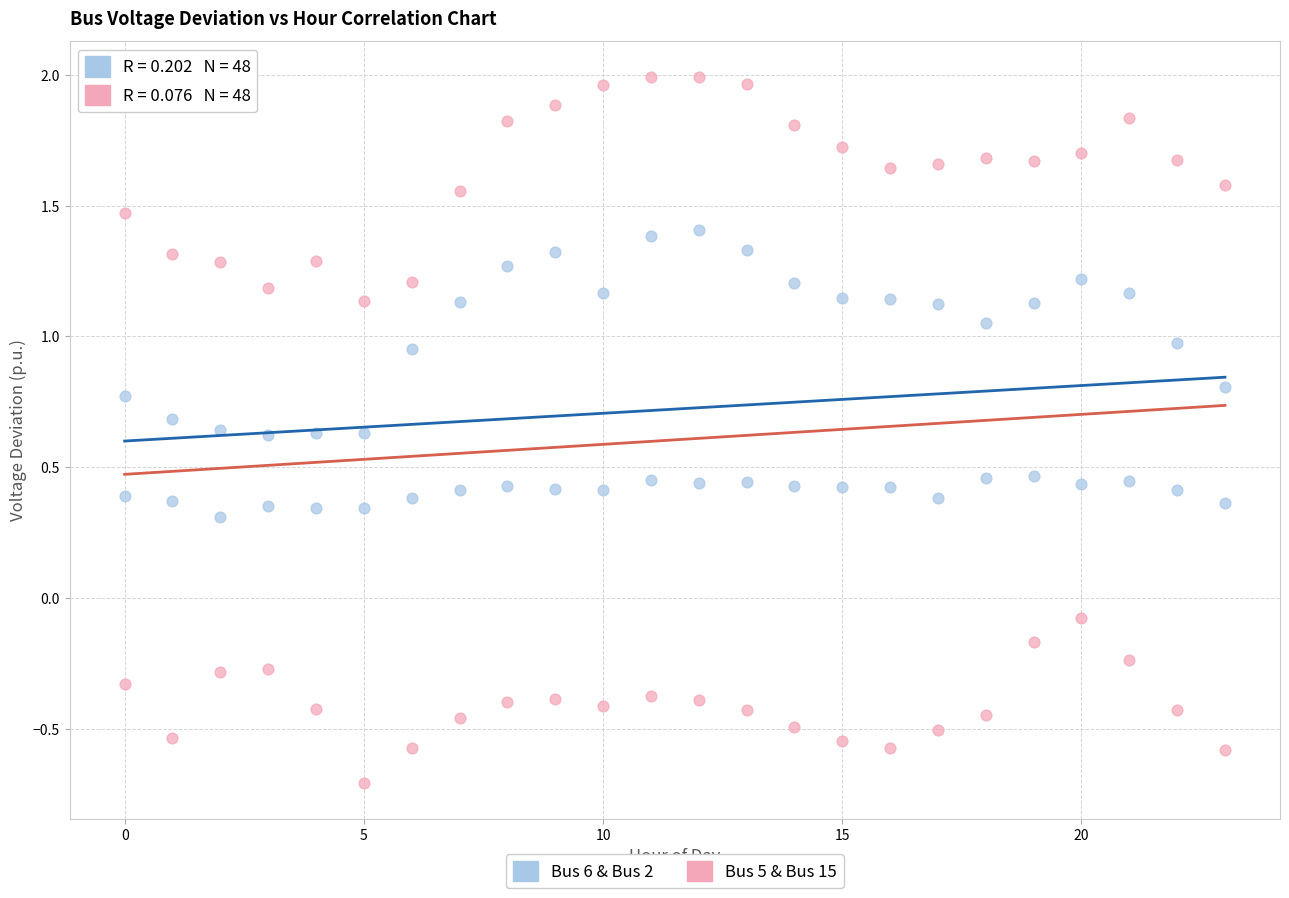

What is the X range (max minus min) for the scatter plot?

23.0